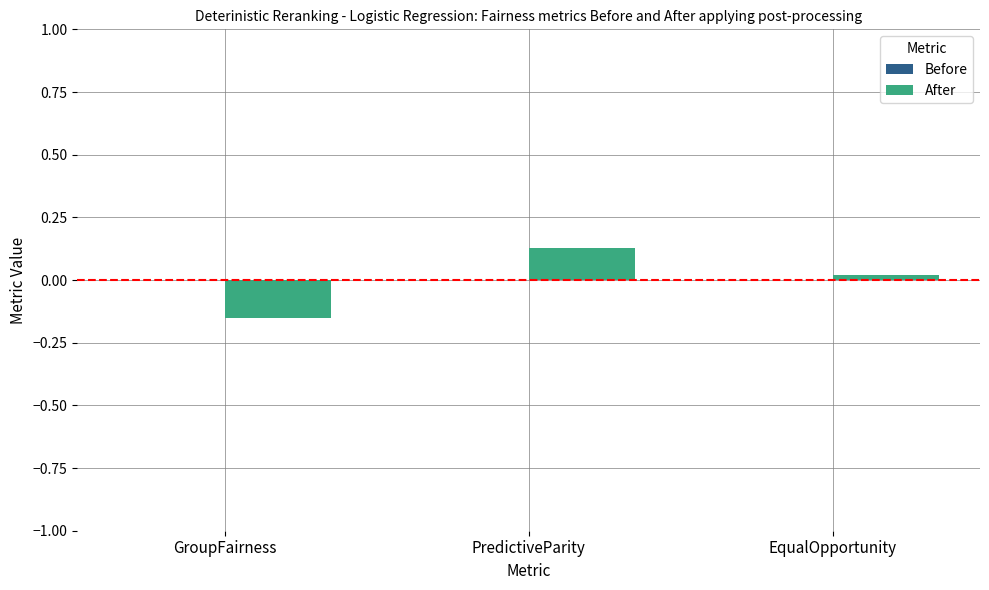

True or false: After has a value of 0.0 at PredictiveParity.

False